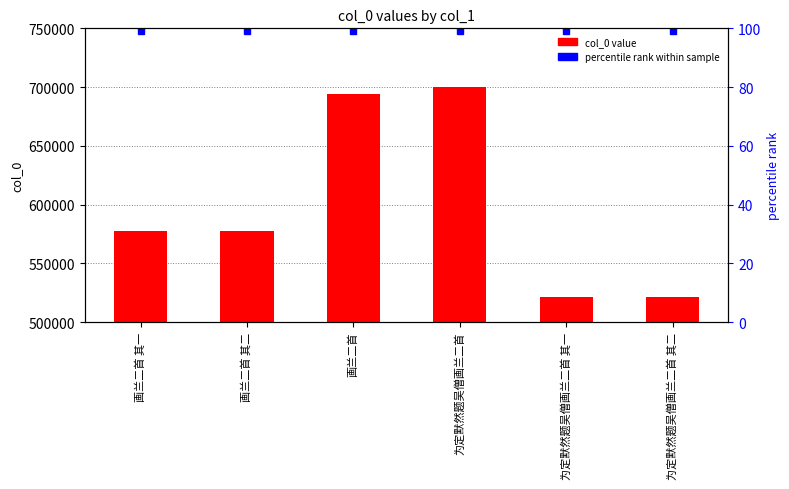

Reading left to right, list all the values displayed in this chart.

画兰二首 其一=577702	画兰二首 其二=577703	画兰二首=694156	为定默然题吴僧画兰二首=700341	为定默然题吴僧画兰二首 其一=521443	为定默然题吴僧画兰二首 其二=521444